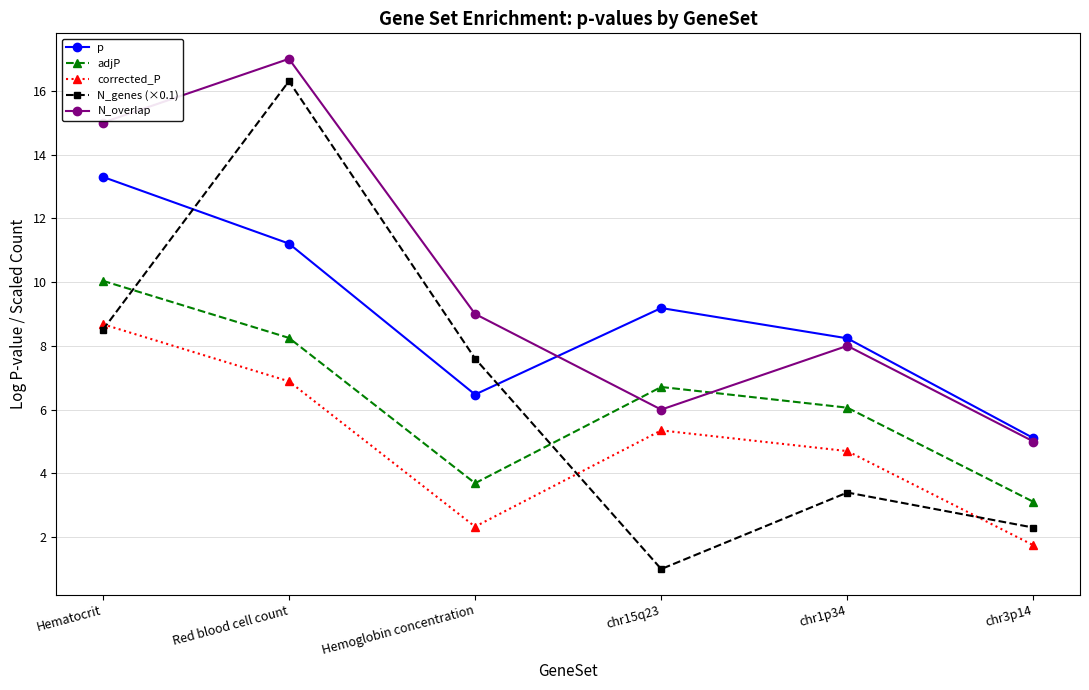

How many values in the corrected_P series exceed 5?

3